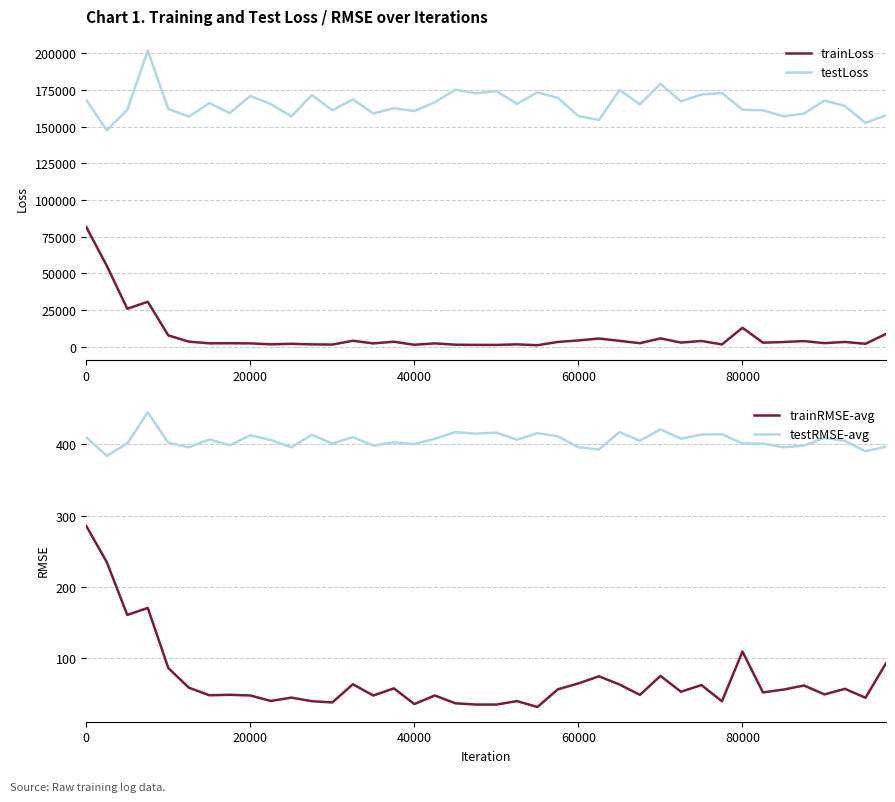

What is the minimum value shown in the chart?

31.7